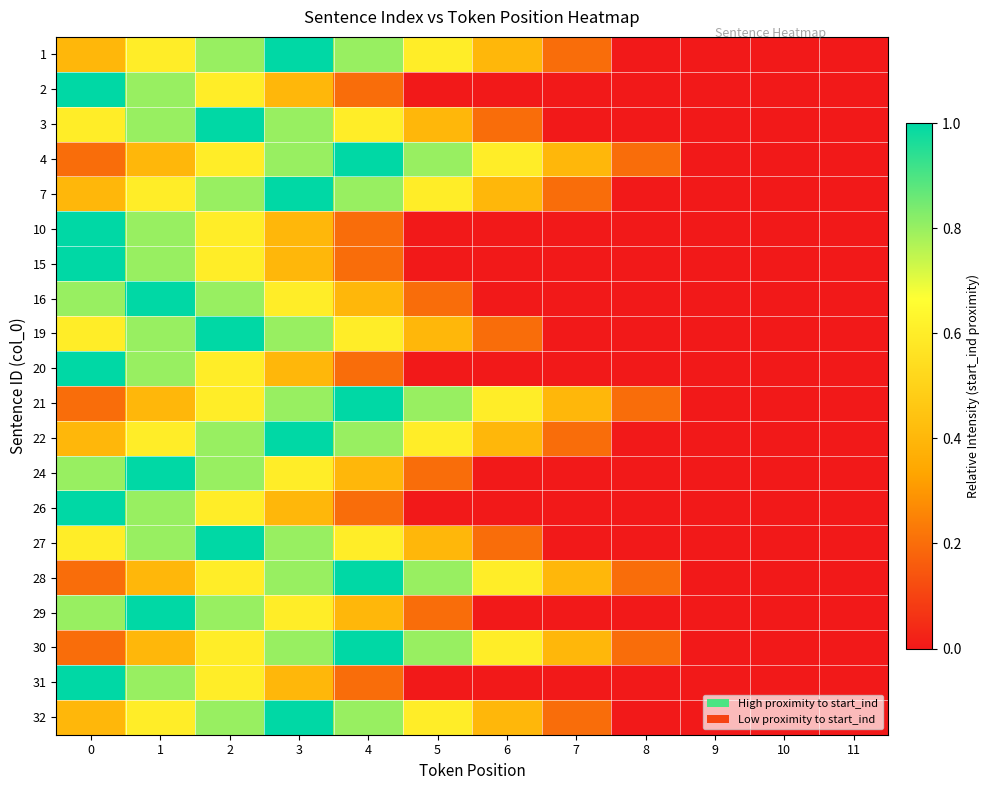

Reading left to right, transcribe all the data shown in this chart.

1: 0=0.4	1=0.6	2=0.8	3=1.0	4=0.8	5=0.6	6=0.4	7=0.2	8=0.0	9=0.0	10=0.0	11=0.0
2: 0=1.0	1=0.8	2=0.6	3=0.4	4=0.2	5=0.0	6=0.0	7=0.0	8=0.0	9=0.0	10=0.0	11=0.0
3: 0=0.6	1=0.8	2=1.0	3=0.8	4=0.6	5=0.4	6=0.2	7=0.0	8=0.0	9=0.0	10=0.0	11=0.0
4: 0=0.2	1=0.4	2=0.6	3=0.8	4=1.0	5=0.8	6=0.6	7=0.4	8=0.2	9=0.0	10=0.0	11=0.0
7: 0=0.4	1=0.6	2=0.8	3=1.0	4=0.8	5=0.6	6=0.4	7=0.2	8=0.0	9=0.0	10=0.0	11=0.0
10: 0=1.0	1=0.8	2=0.6	3=0.4	4=0.2	5=0.0	6=0.0	7=0.0	8=0.0	9=0.0	10=0.0	11=0.0
15: 0=1.0	1=0.8	2=0.6	3=0.4	4=0.2	5=0.0	6=0.0	7=0.0	8=0.0	9=0.0	10=0.0	11=0.0
16: 0=0.8	1=1.0	2=0.8	3=0.6	4=0.4	5=0.2	6=0.0	7=0.0	8=0.0	9=0.0	10=0.0	11=0.0
19: 0=0.6	1=0.8	2=1.0	3=0.8	4=0.6	5=0.4	6=0.2	7=0.0	8=0.0	9=0.0	10=0.0	11=0.0
20: 0=1.0	1=0.8	2=0.6	3=0.4	4=0.2	5=0.0	6=0.0	7=0.0	8=0.0	9=0.0	10=0.0	11=0.0
21: 0=0.2	1=0.4	2=0.6	3=0.8	4=1.0	5=0.8	6=0.6	7=0.4	8=0.2	9=0.0	10=0.0	11=0.0
22: 0=0.4	1=0.6	2=0.8	3=1.0	4=0.8	5=0.6	6=0.4	7=0.2	8=0.0	9=0.0	10=0.0	11=0.0
24: 0=0.8	1=1.0	2=0.8	3=0.6	4=0.4	5=0.2	6=0.0	7=0.0	8=0.0	9=0.0	10=0.0	11=0.0
26: 0=1.0	1=0.8	2=0.6	3=0.4	4=0.2	5=0.0	6=0.0	7=0.0	8=0.0	9=0.0	10=0.0	11=0.0
27: 0=0.6	1=0.8	2=1.0	3=0.8	4=0.6	5=0.4	6=0.2	7=0.0	8=0.0	9=0.0	10=0.0	11=0.0
28: 0=0.2	1=0.4	2=0.6	3=0.8	4=1.0	5=0.8	6=0.6	7=0.4	8=0.2	9=0.0	10=0.0	11=0.0
29: 0=0.8	1=1.0	2=0.8	3=0.6	4=0.4	5=0.2	6=0.0	7=0.0	8=0.0	9=0.0	10=0.0	11=0.0
30: 0=0.2	1=0.4	2=0.6	3=0.8	4=1.0	5=0.8	6=0.6	7=0.4	8=0.2	9=0.0	10=0.0	11=0.0
31: 0=1.0	1=0.8	2=0.6	3=0.4	4=0.2	5=0.0	6=0.0	7=0.0	8=0.0	9=0.0	10=0.0	11=0.0
32: 0=0.4	1=0.6	2=0.8	3=1.0	4=0.8	5=0.6	6=0.4	7=0.2	8=0.0	9=0.0	10=0.0	11=0.0